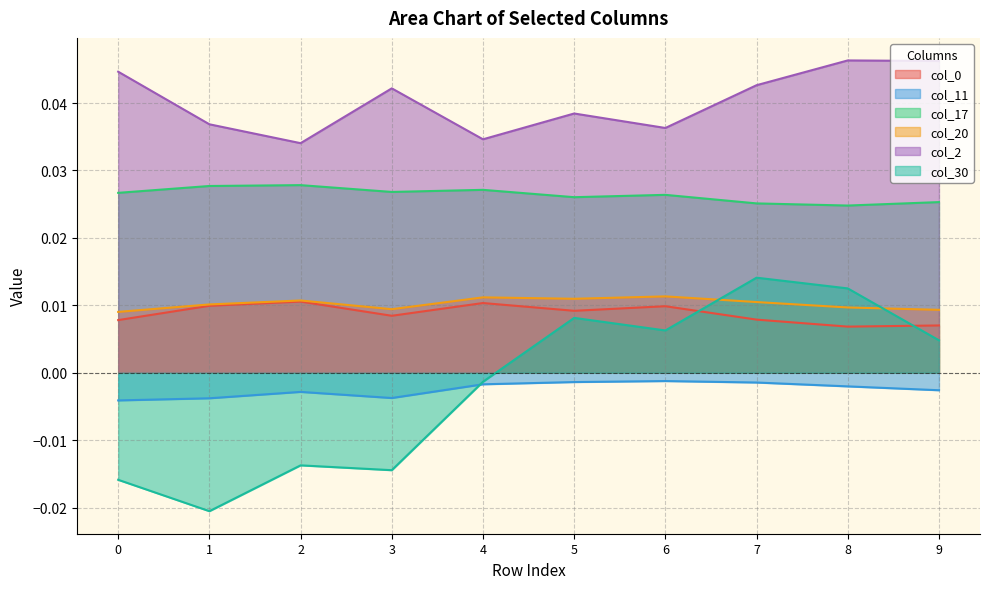

How many interior local peaks does the col_30 series have?

3